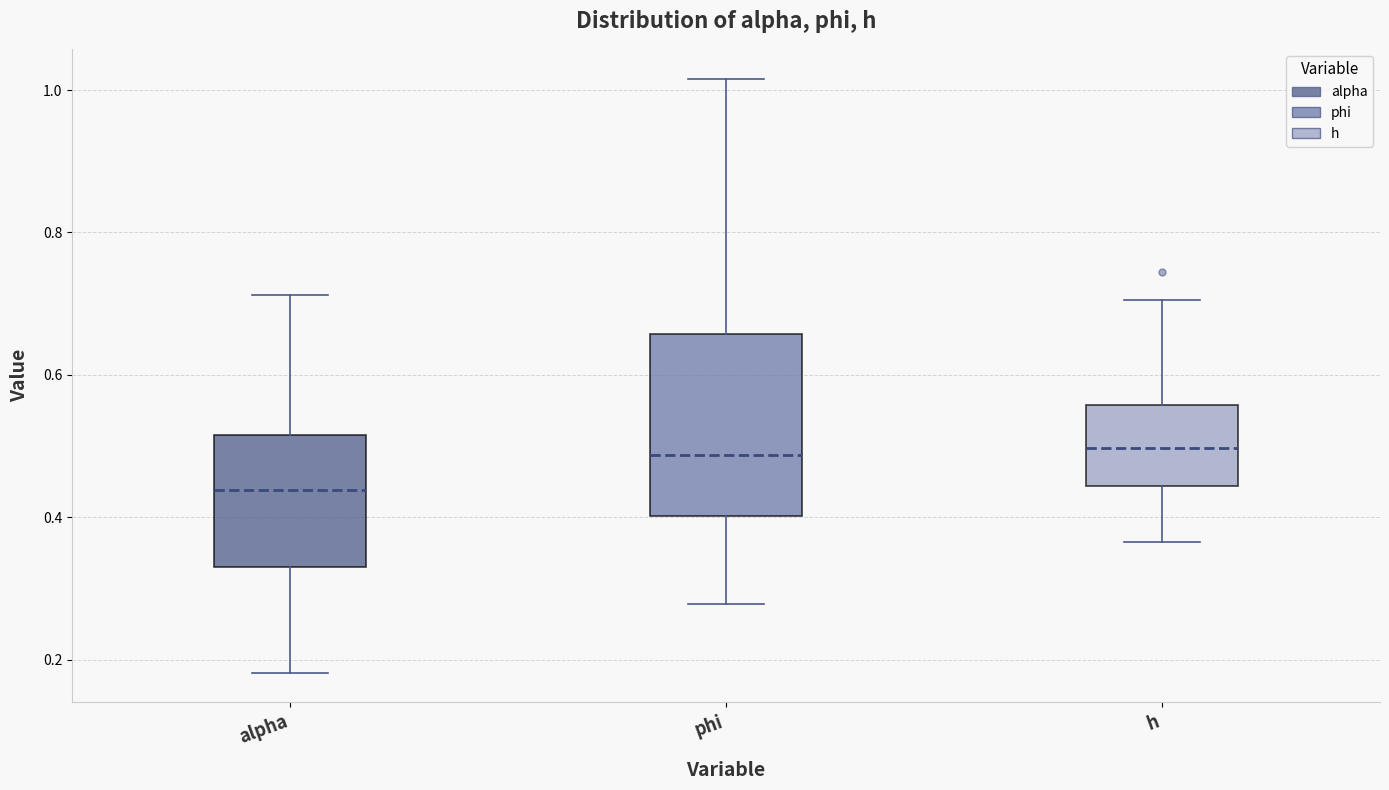

Which box is the tallest, from its lower edge to its upper edge?

phi